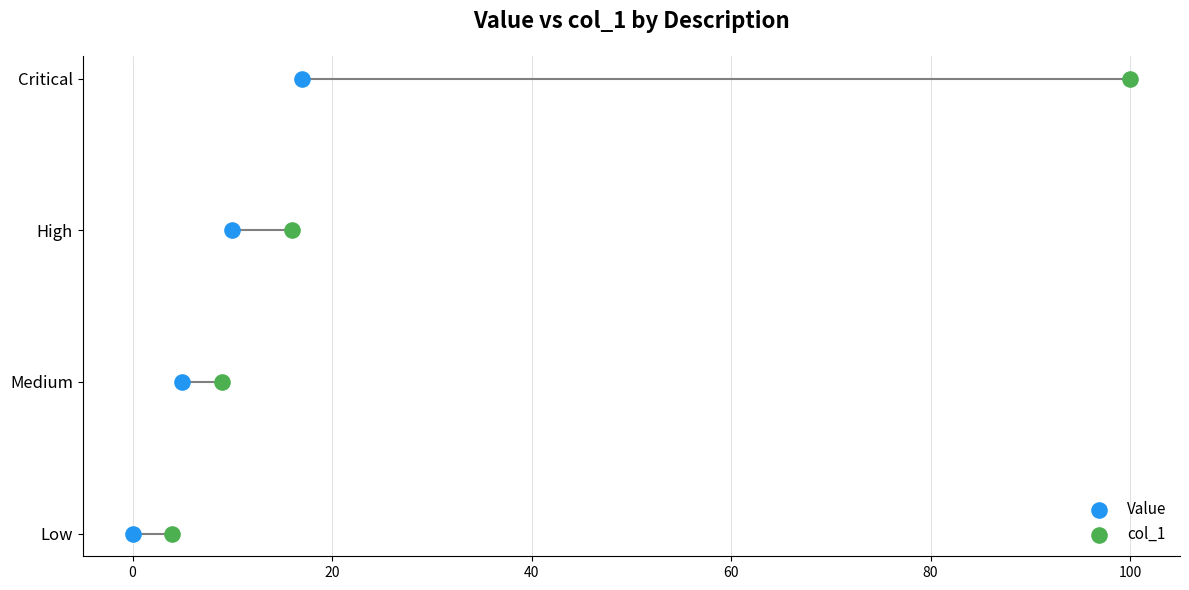

What is the total value across all series at 20?

4